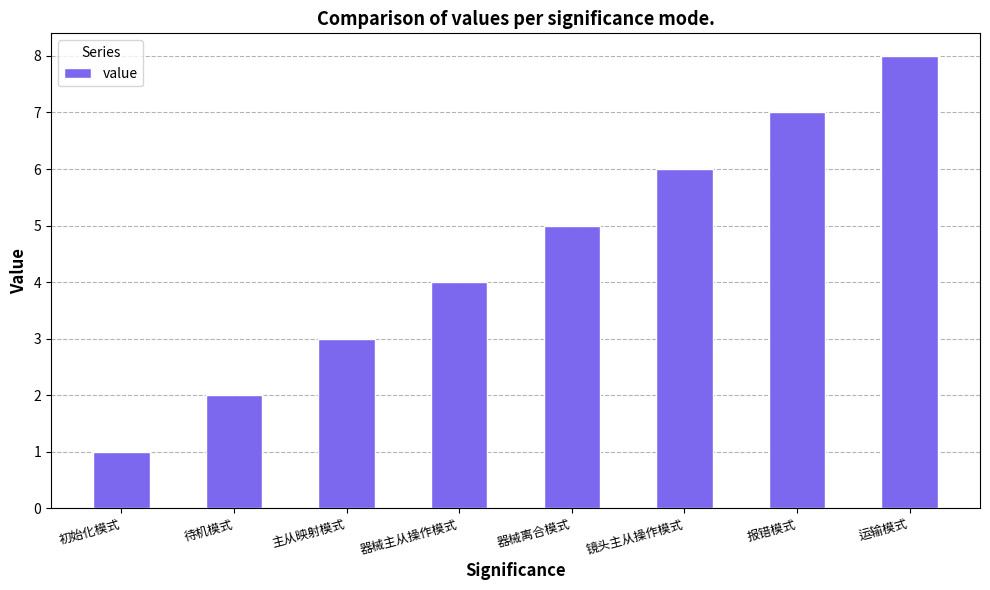

What is the change in value from 初始化模式 to 器械离合模式?

+4